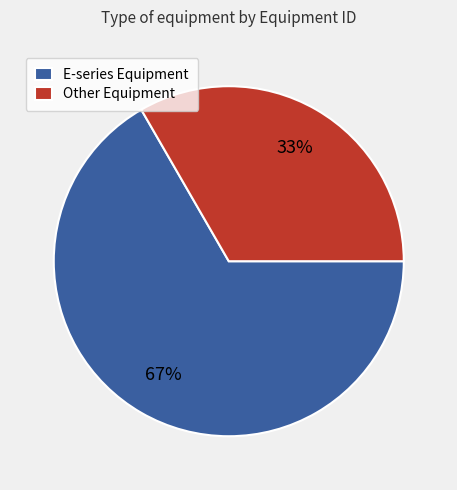

Is there a majority slice in this chart?

Yes